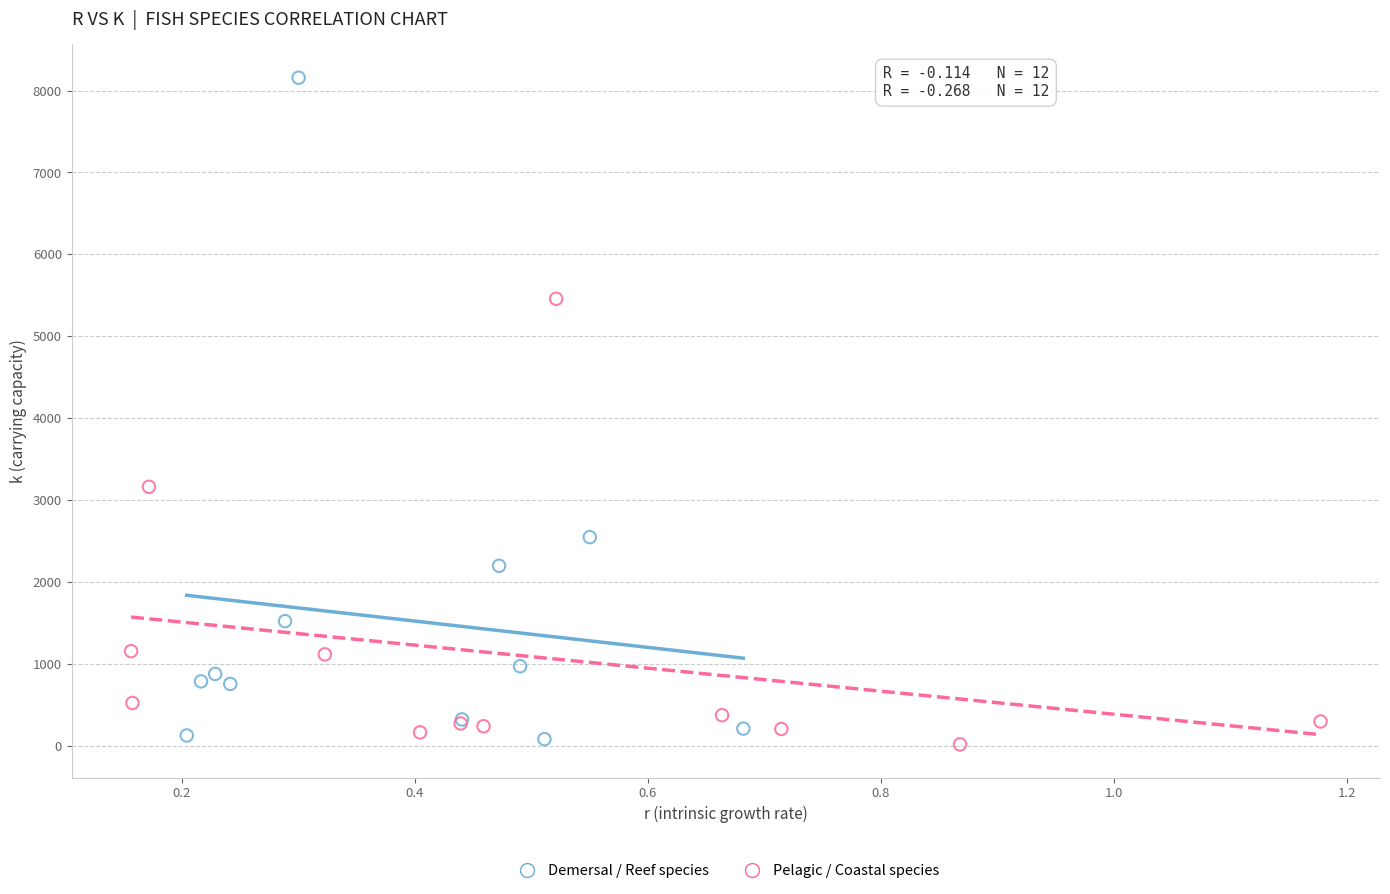

Which series has the widest spread of Y values?

Demersal / Reef species